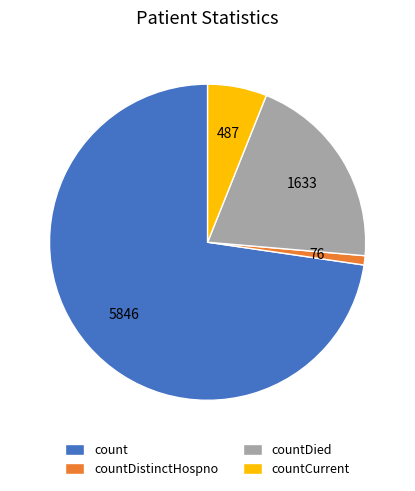

Does countDied represent more than half of the total?

No